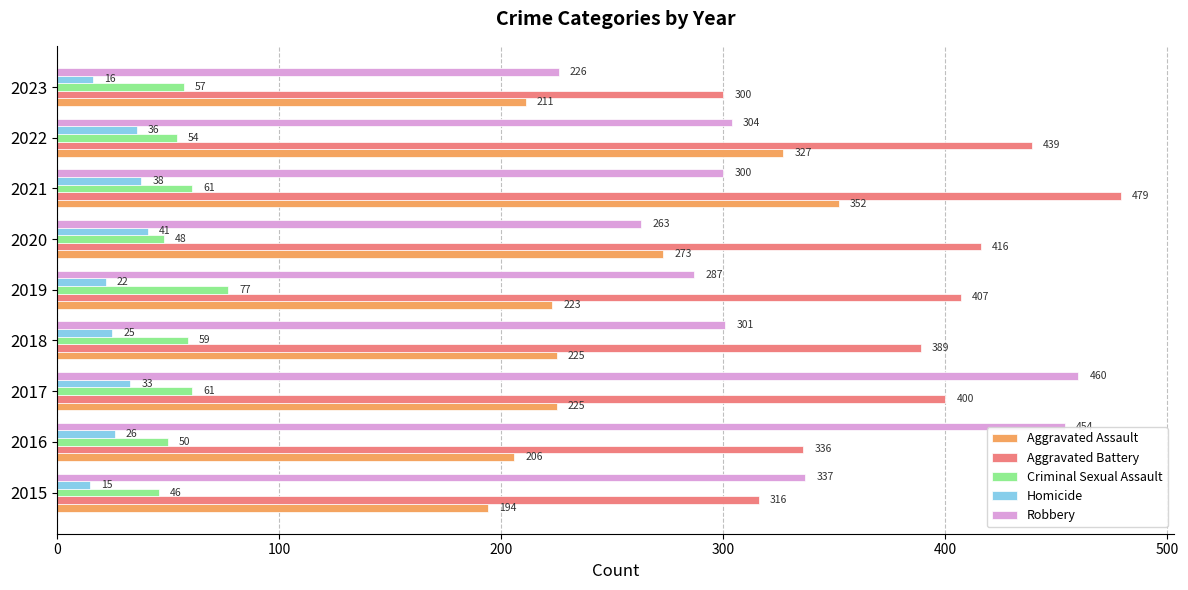

What is the lowest value of the Robbery series?

226